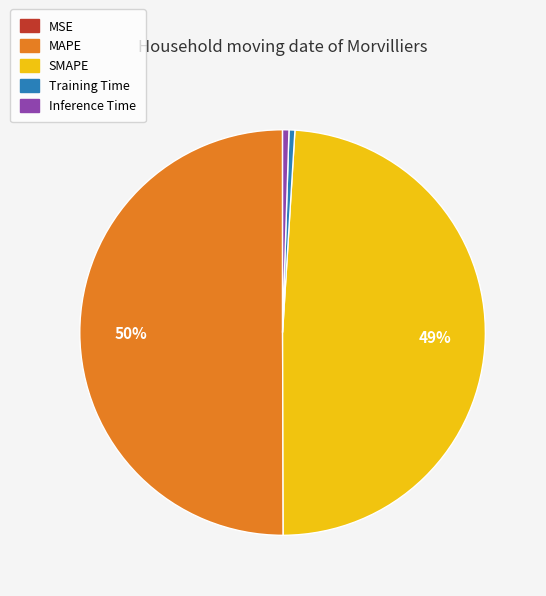

What is the largest slice in the pie chart?

MAPE